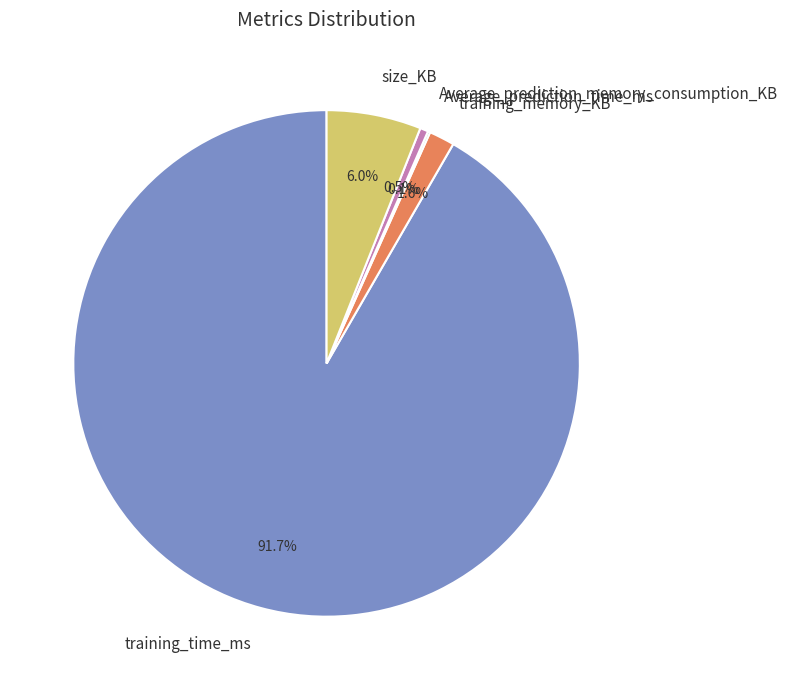

What portion of the pie excludes Average_prediction_memory_consumption_KB?

99.5%